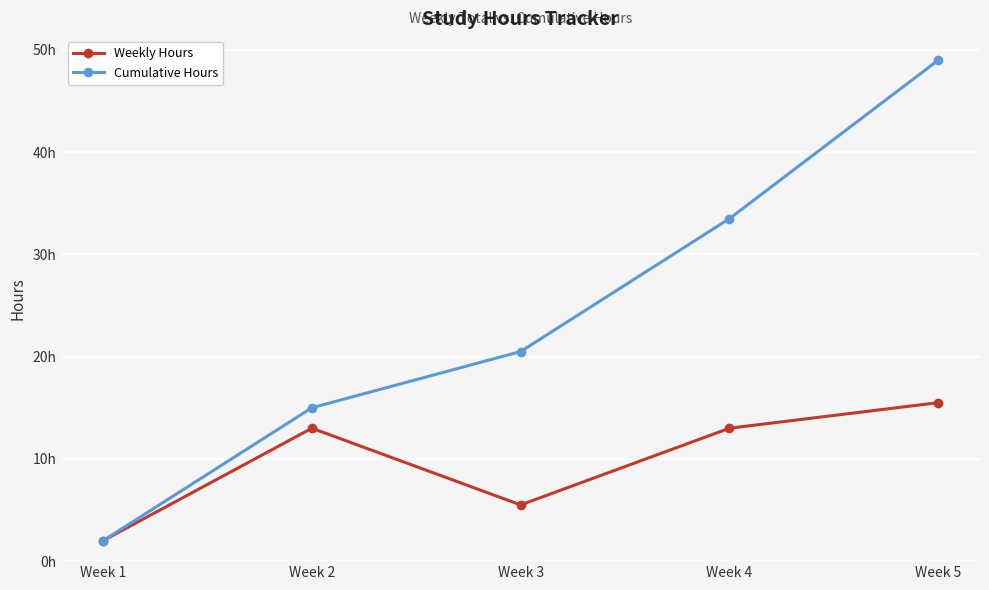

Is it true that Cumulative Hours equals 33.5 at Week 4?

True